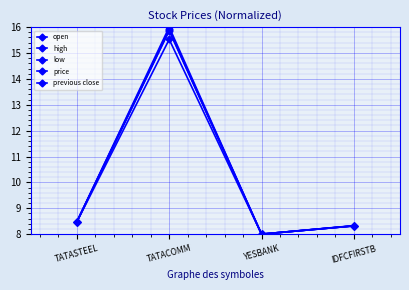

Which category has the lowest value across all series?

YESBANK